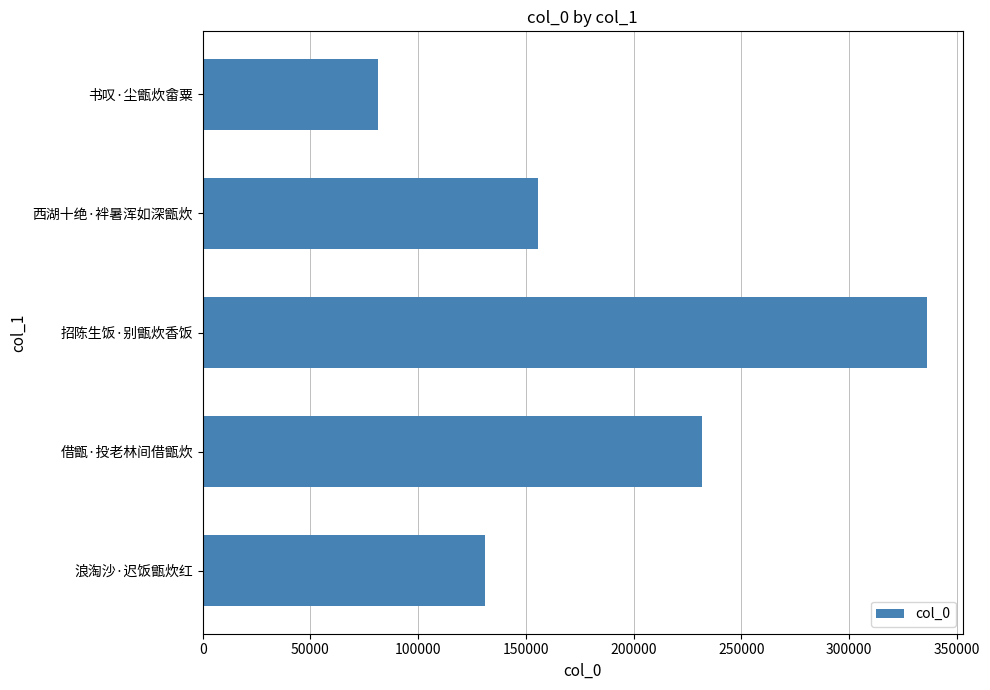

Are the bars horizontal?

Yes